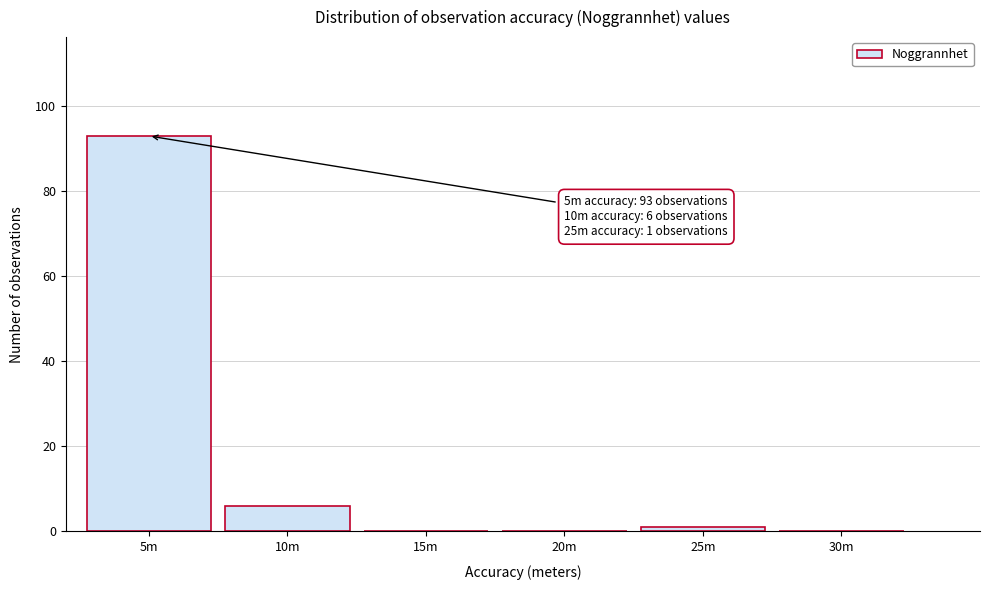

Reading left to right, extract all data points from this chart.

5m=93	10m=6	15m=0	20m=0	25m=1	30m=0